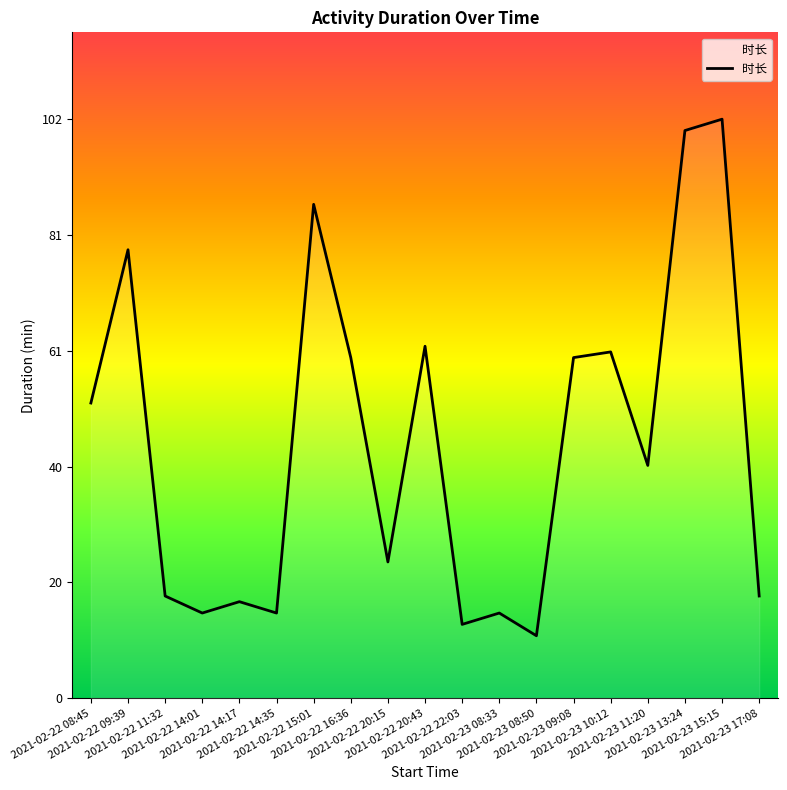

What is the minimum value shown in the chart?

11